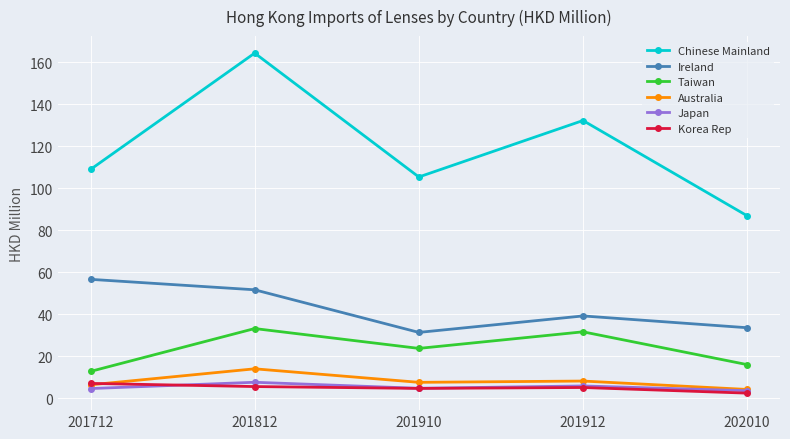

What is the value of the Chinese Mainland point at the 2nd from the left?

164.3